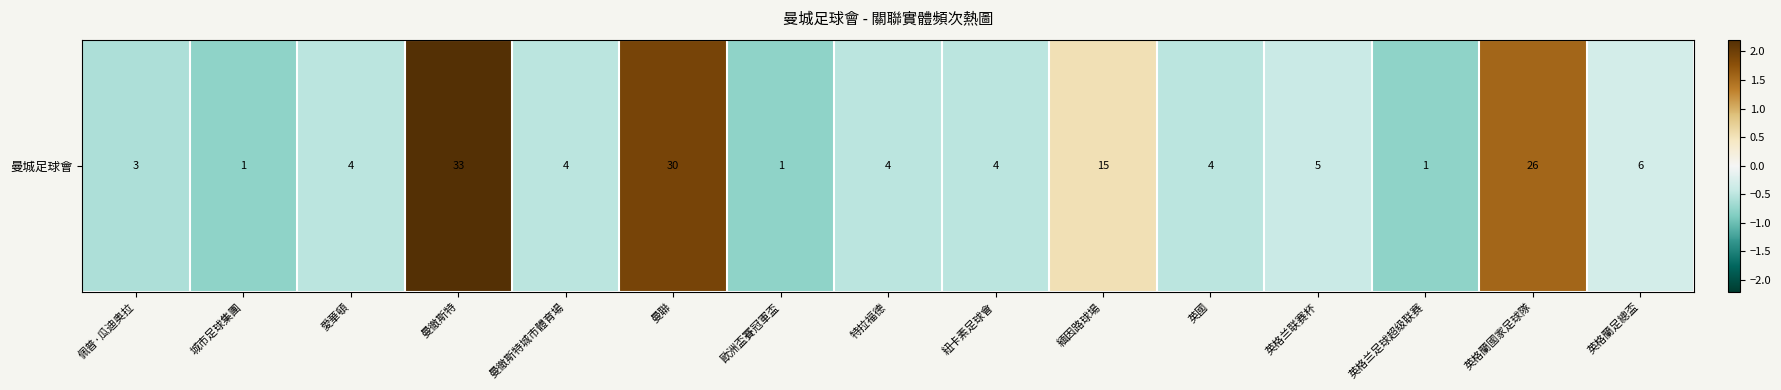

List the labels in order of value, smallest first.

城市足球集團, 歐洲盃賽冠軍盃, 英格兰足球超级联赛, 佩普·瓜迪奥拉, 愛華頓, 曼徹斯特城市體育場, 特拉福德, 紐卡素足球會, 英國, 英格兰联赛杯, 英格蘭足總盃, 緬因路球場, 英格蘭國家足球隊, 曼聯, 曼徹斯特